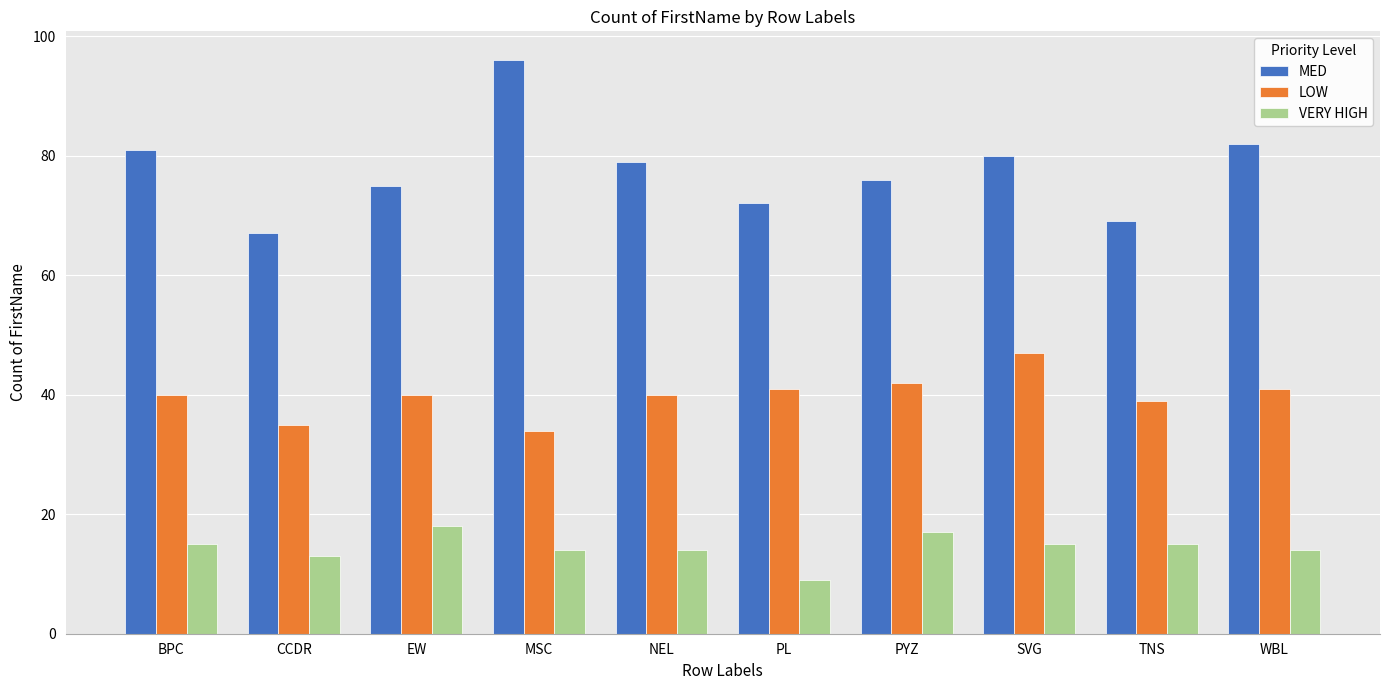

At BPC, list the series in order from smallest to largest.

VERY HIGH, LOW, MED